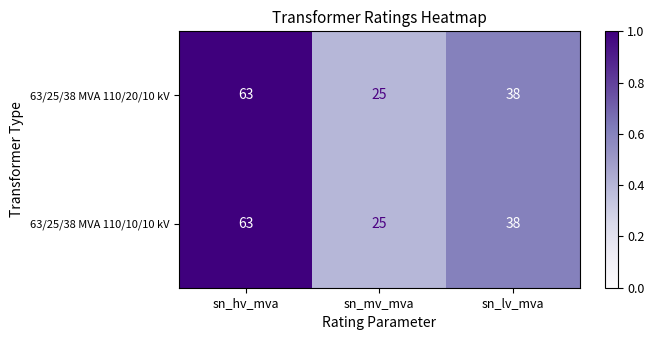

What is the sum of the 63/25/38 MVA 110/20/10 kV values at sn_mv_mva and sn_lv_mva?

63